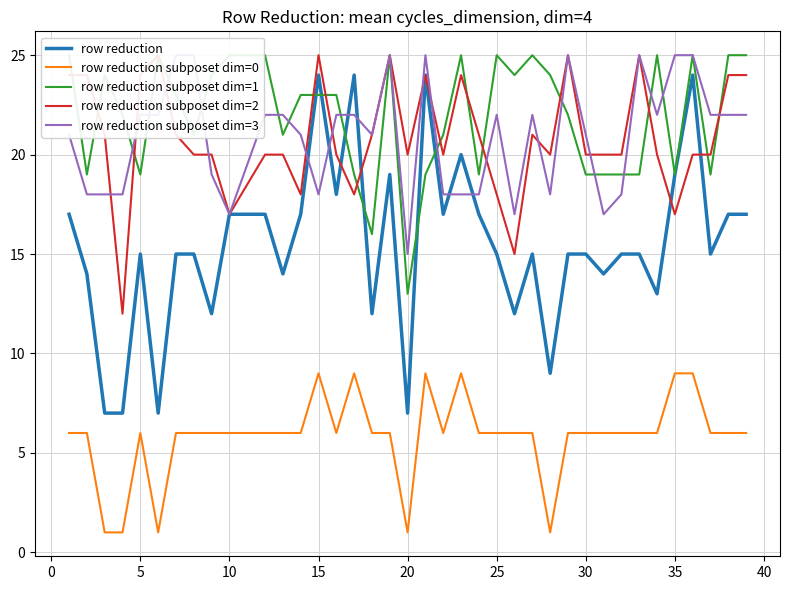

Is this an area chart (filled region under the line)?

No